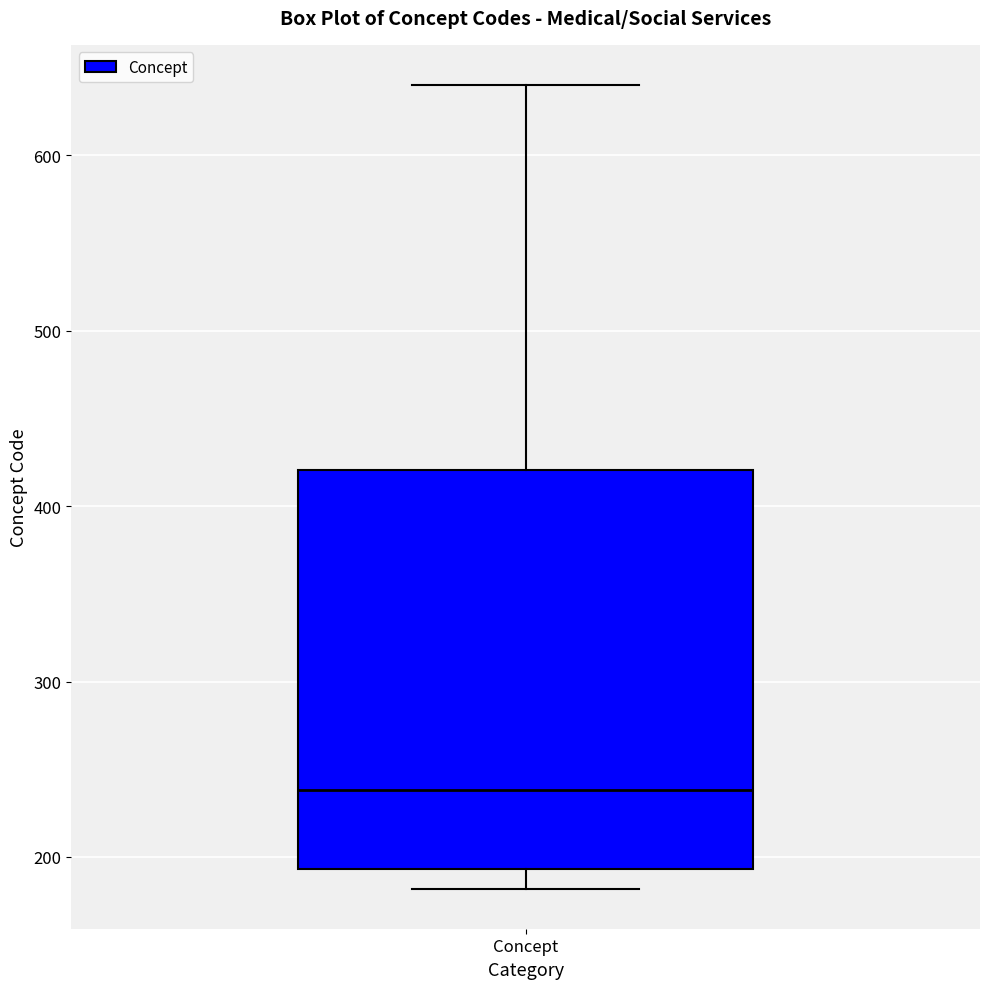

Read this box plot against the y-axis: the position of the median line, the range covered by the box, and the ends of both whiskers. The values are not printed on the chart, so give them approximately, as read against the axis.

median 240, box 190 to 420, whiskers 180 to 640